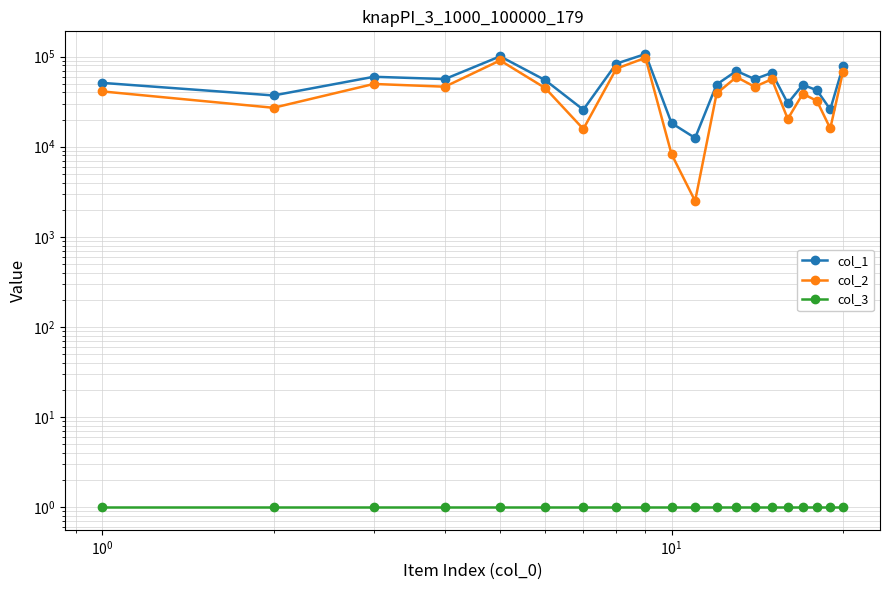

True or false: col_2 has a value of 104117 at 7.

False